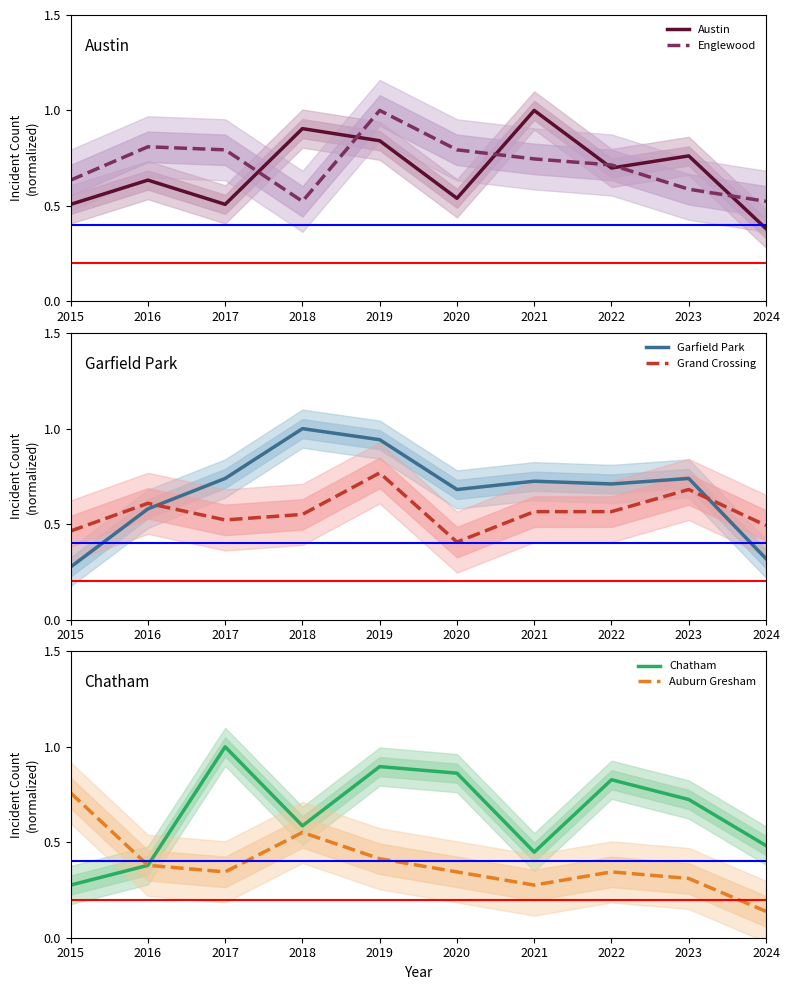

How many intersections are there between Auburn Gresham and Grand Crossing?

3